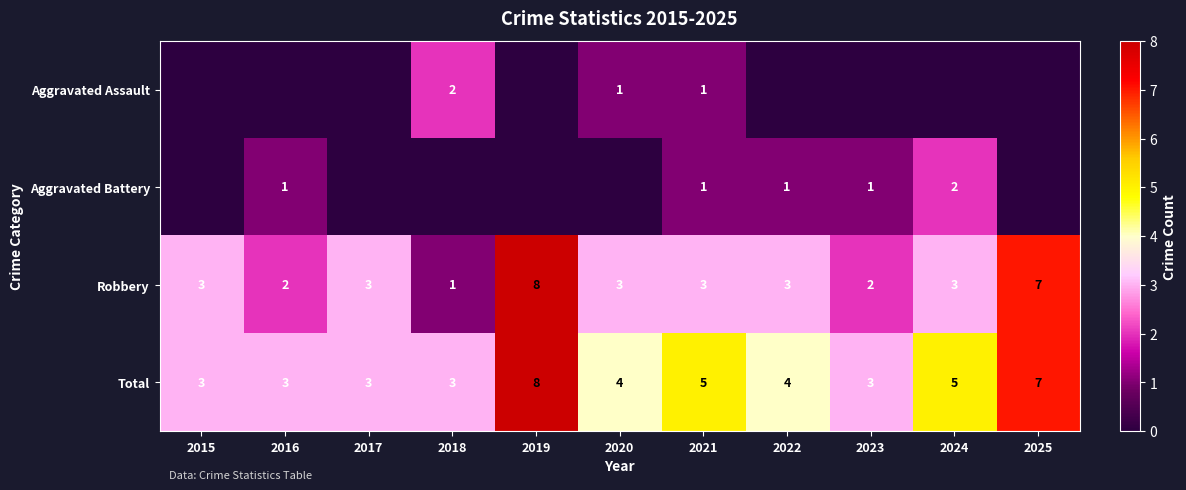

How many categories are shown in the chart?

11